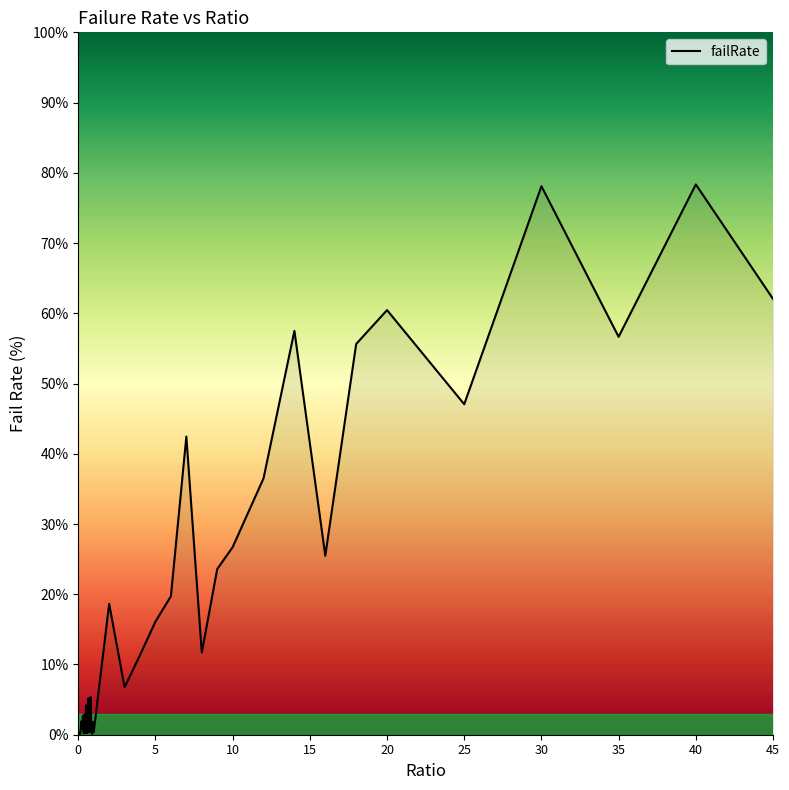

How many series are shown in this chart?

1